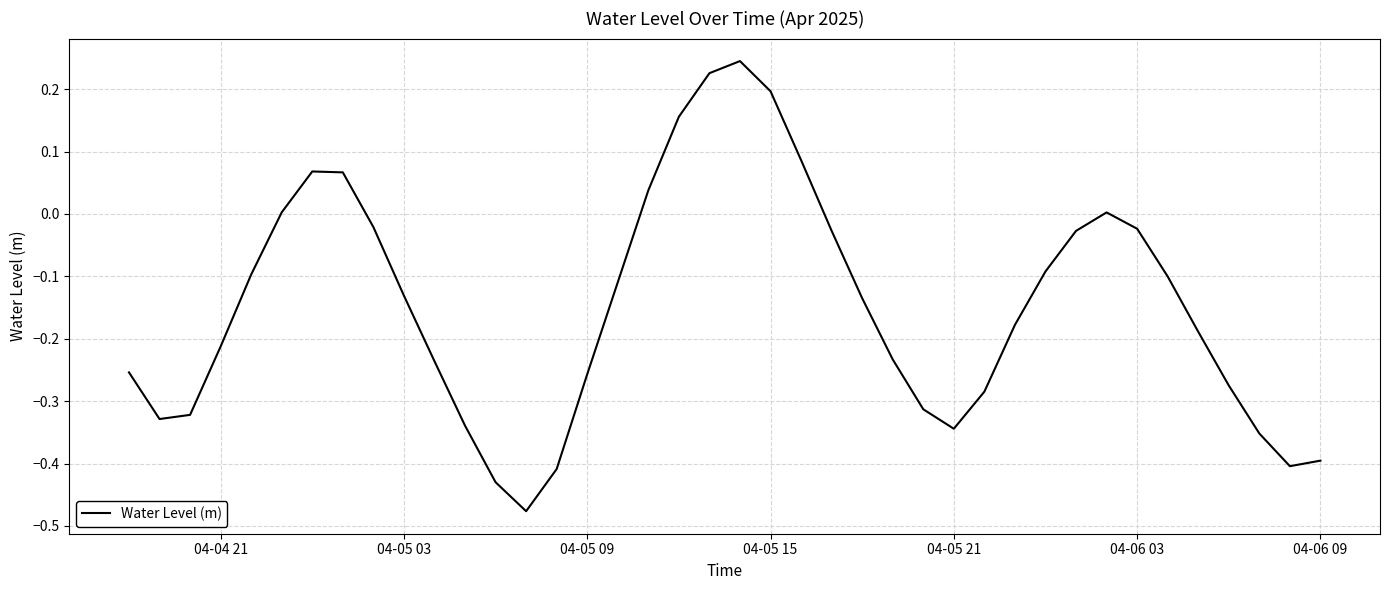

How many lines are shown in the chart?

1